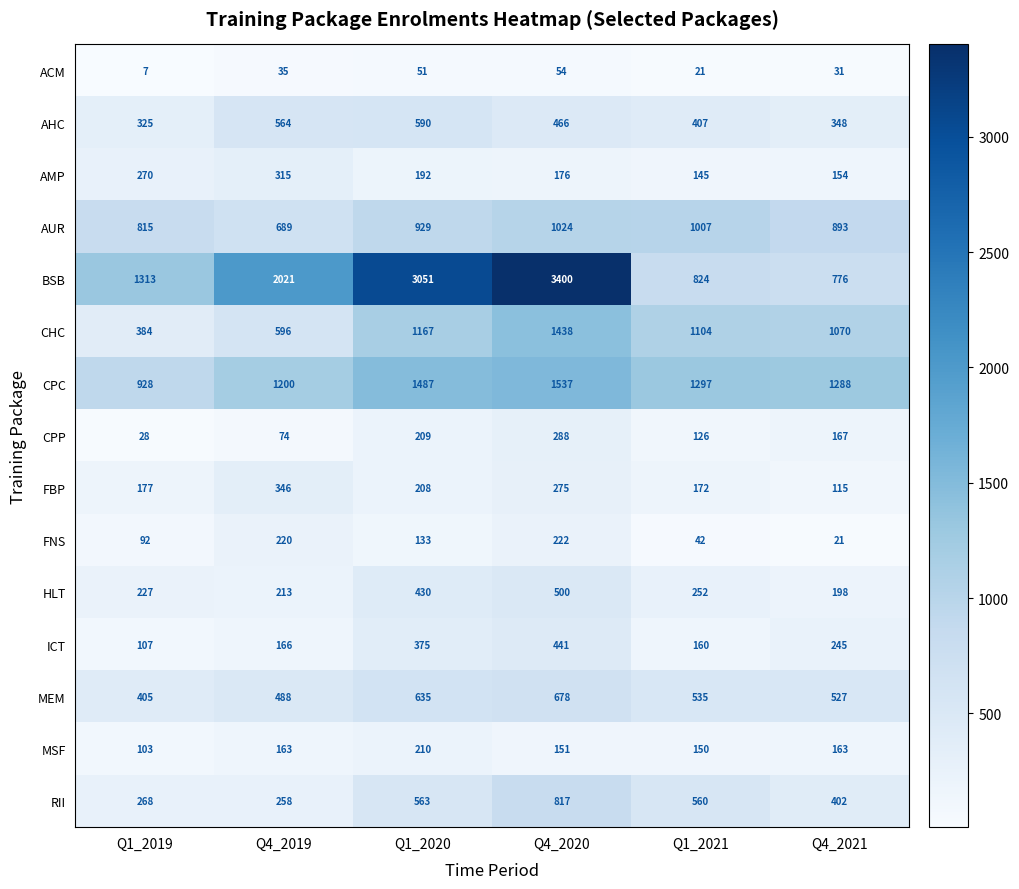

What is the minimum value shown in the chart?

7